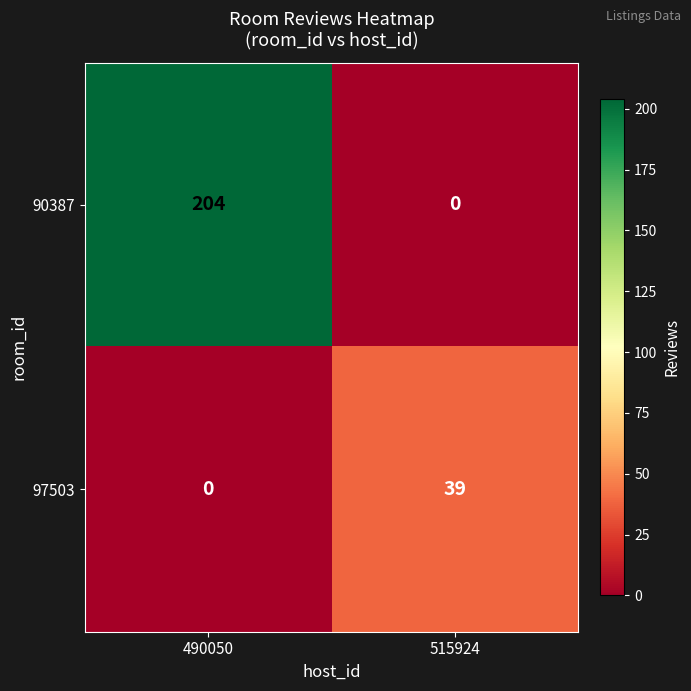

Reading left to right, transcribe all the data shown in this chart.

90387: 490050=204	515924=0
97503: 490050=0	515924=39